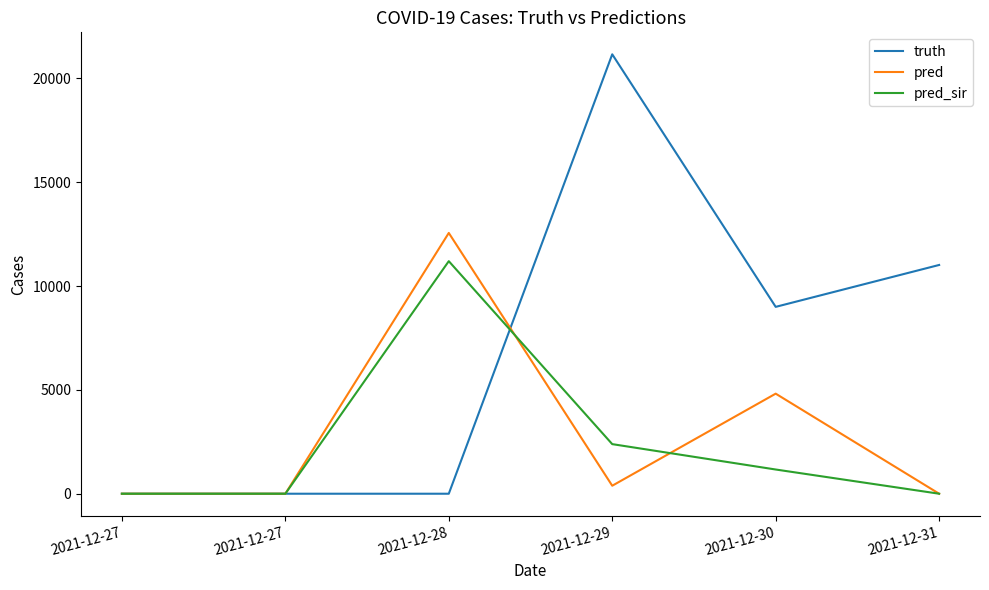

Which category has the lowest value in the truth series?

2021-12-27